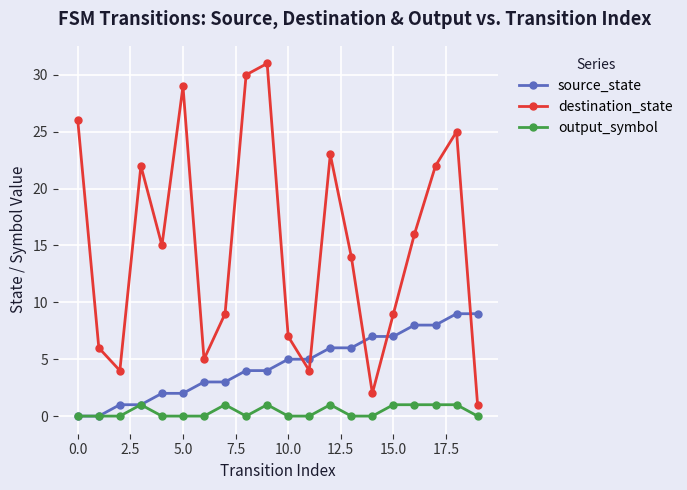

How many values in the destination_state series are below 15?

10